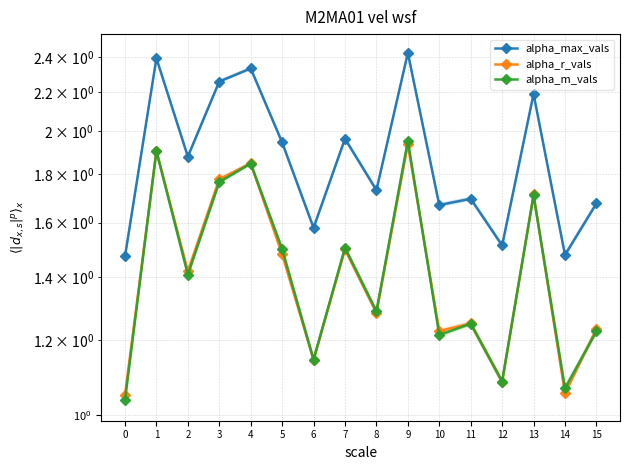

Which series has the largest total across all categories?

alpha_max_vals